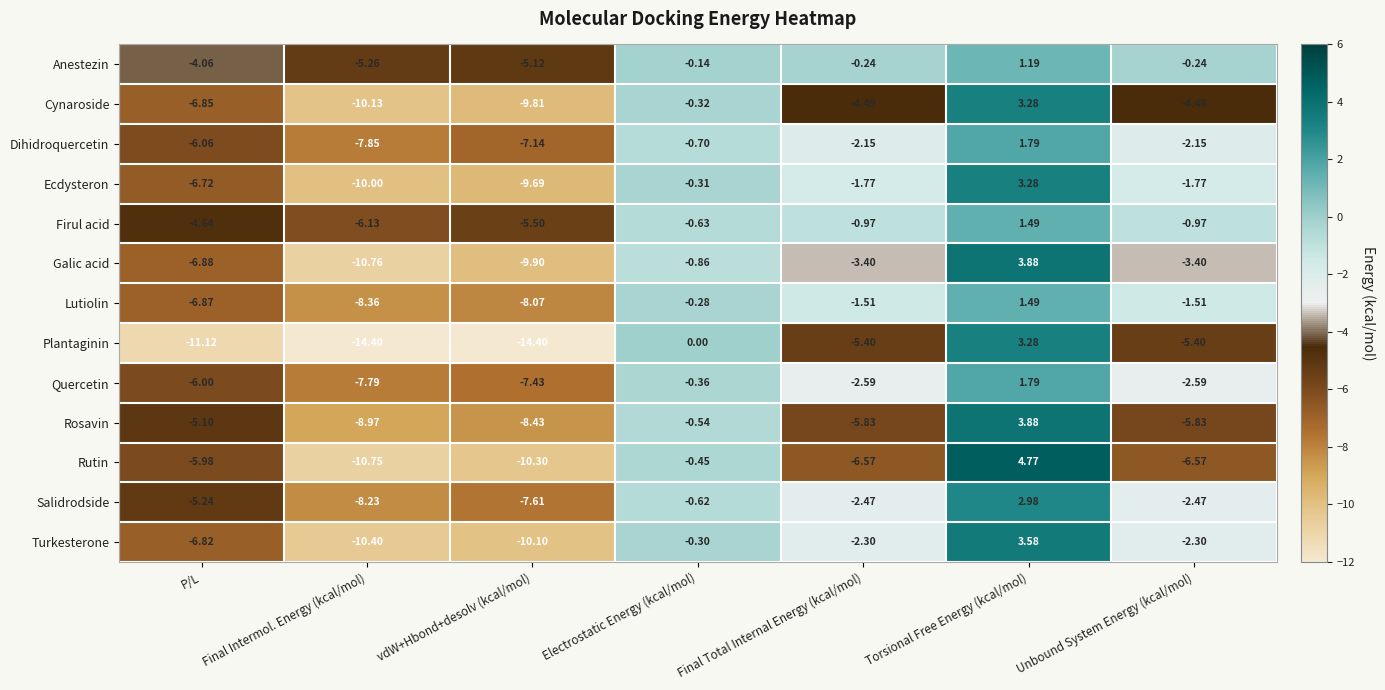

At which label does Rutin reach its peak?

Torsional Free Energy (kcal/mol)